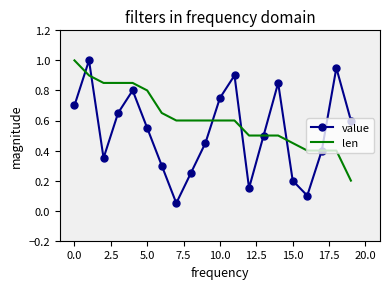

Which series has the largest total across all categories?

len